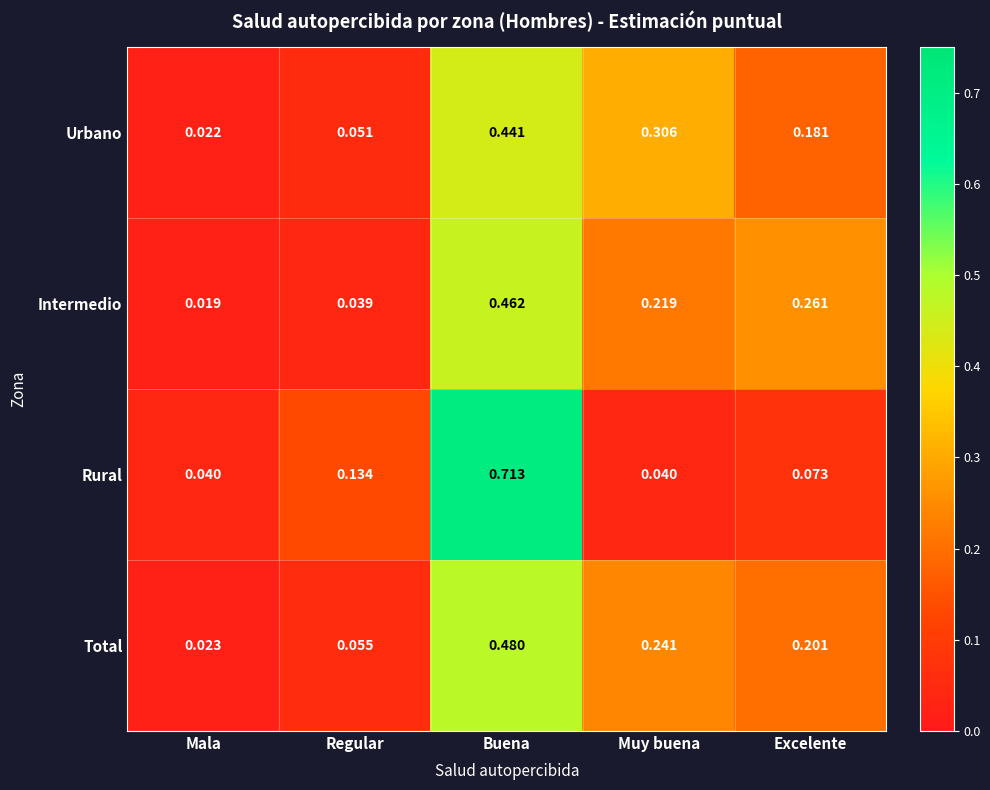

Is the value of Total at Excelente greater than the value of Intermedio at Excelente?

No